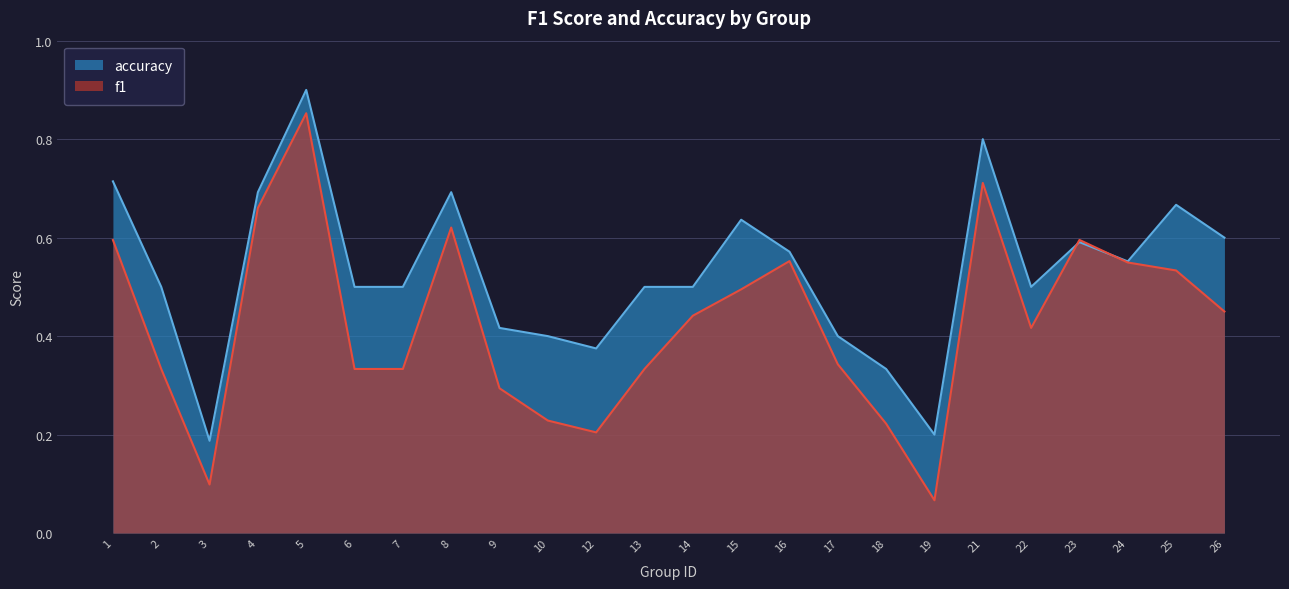

Where do f1 and accuracy first cross each other?

22 and 23